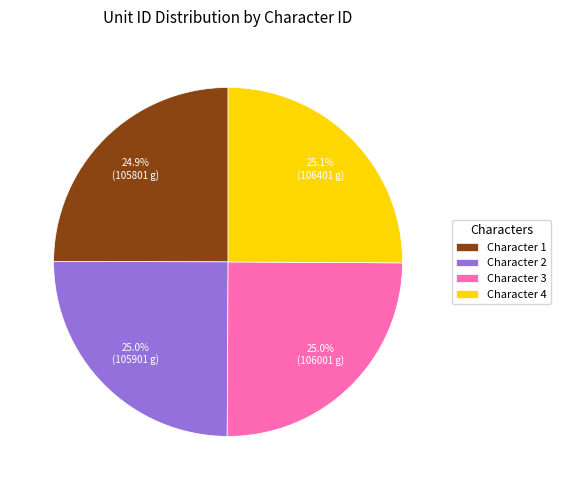

Does Character 1 represent more than half of the total?

No